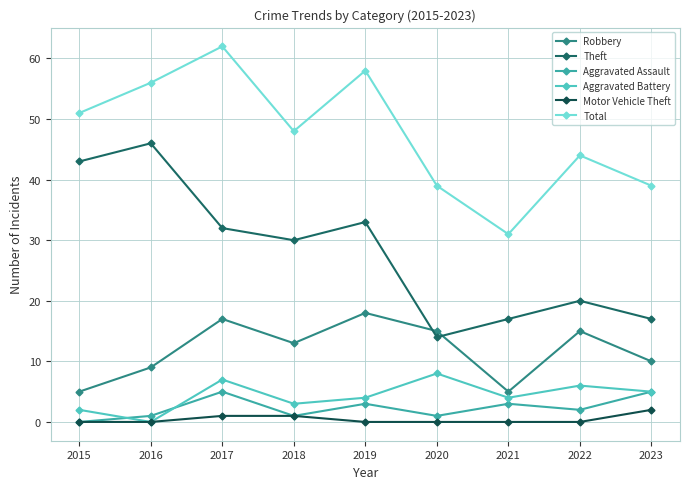

Reading left to right, transcribe all the data shown in this chart.

Robbery: 5	9	17	13	18	15	5	15	10
Theft: 43	46	32	30	33	14	17	20	17
Aggravated Assault: 0	1	5	1	3	1	3	2	5
Aggravated Battery: 2	0	7	3	4	8	4	6	5
Motor Vehicle Theft: 0	0	1	1	0	0	0	0	2
Total: 51	56	62	48	58	39	31	44	39